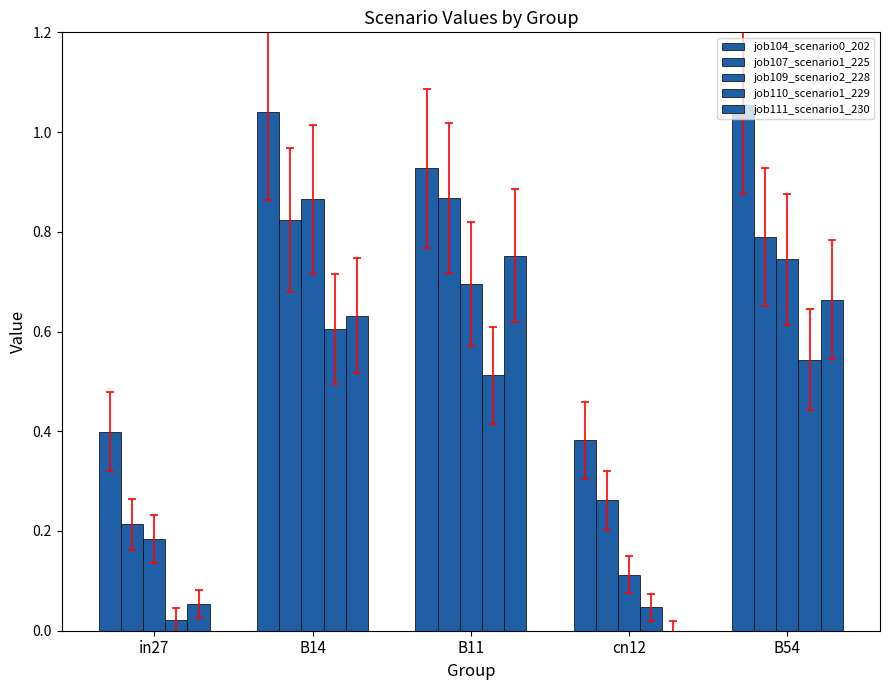

At which category does the chart reach its minimum across all series?

cn12